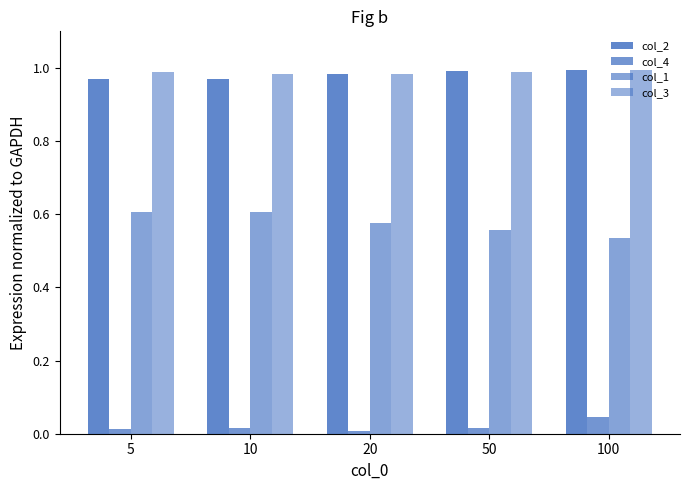

The value of col_4 at 100 is 0.1. True or false?

False